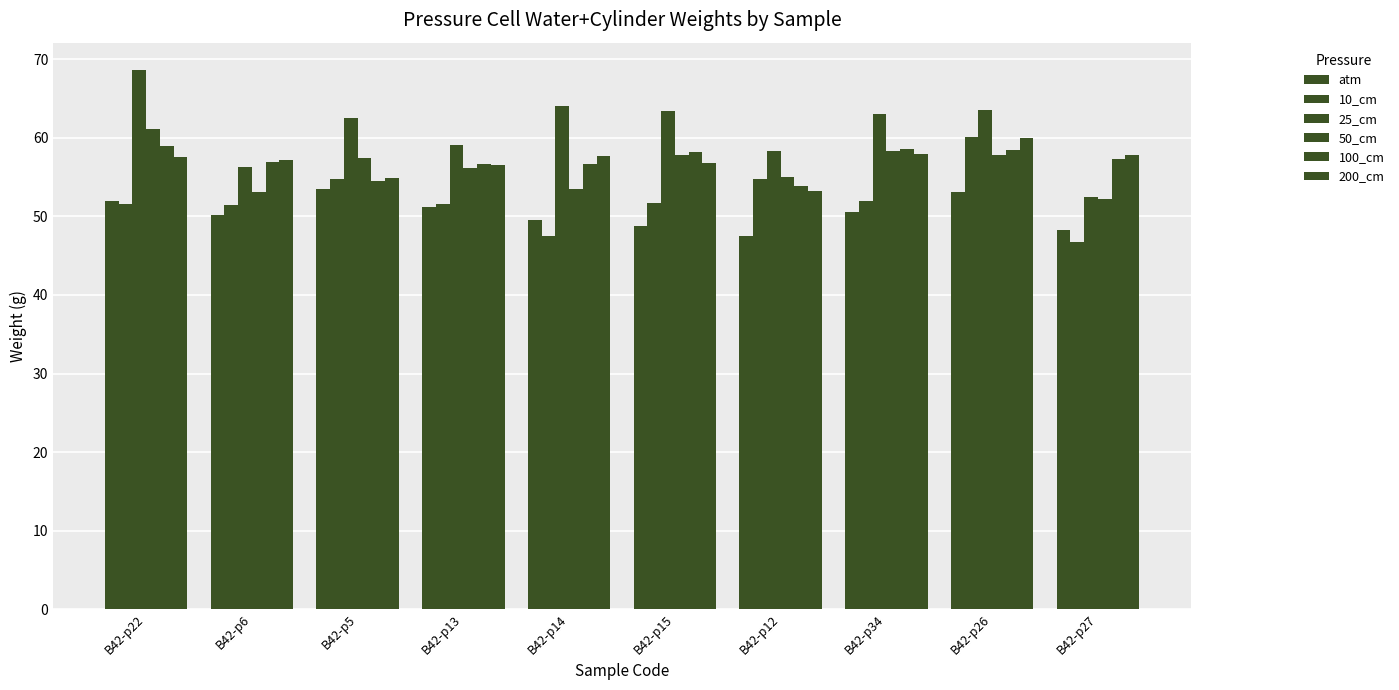

List the series in order of their peak value, highest first.

25_cm, 50_cm, 10_cm, 200_cm, 100_cm, atm